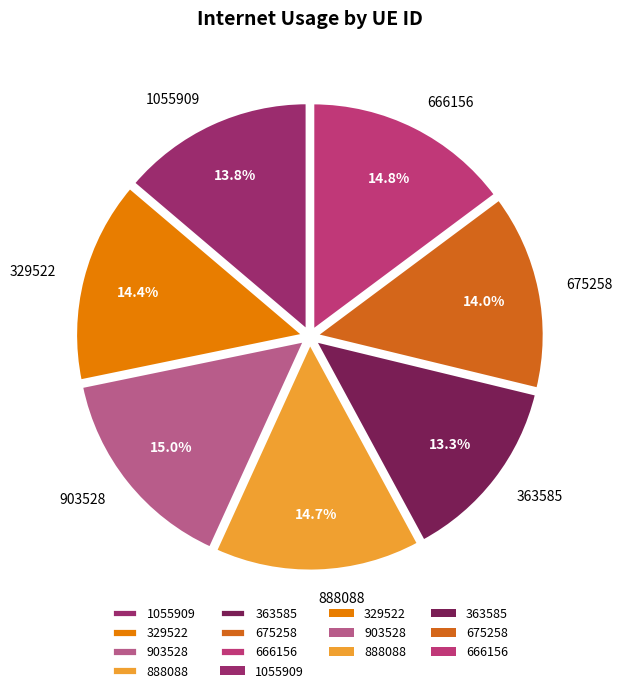

Between 363585 and 666156, which is larger?

666156